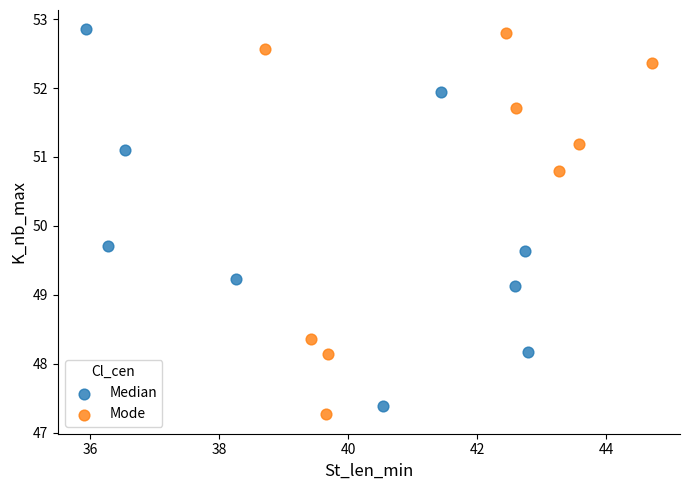

Which series contains the lowest Y value?

Mode